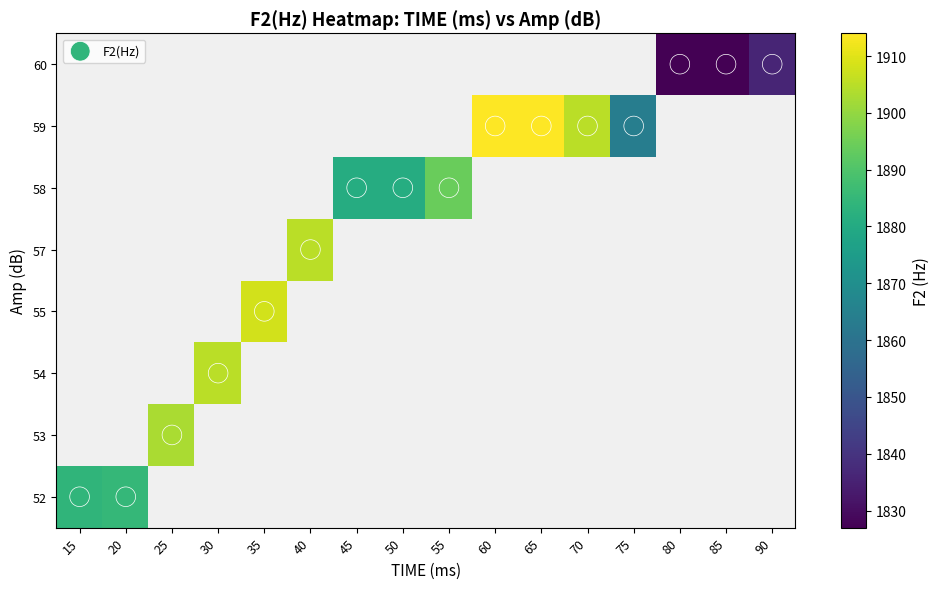

How many series are shown in this chart?

9